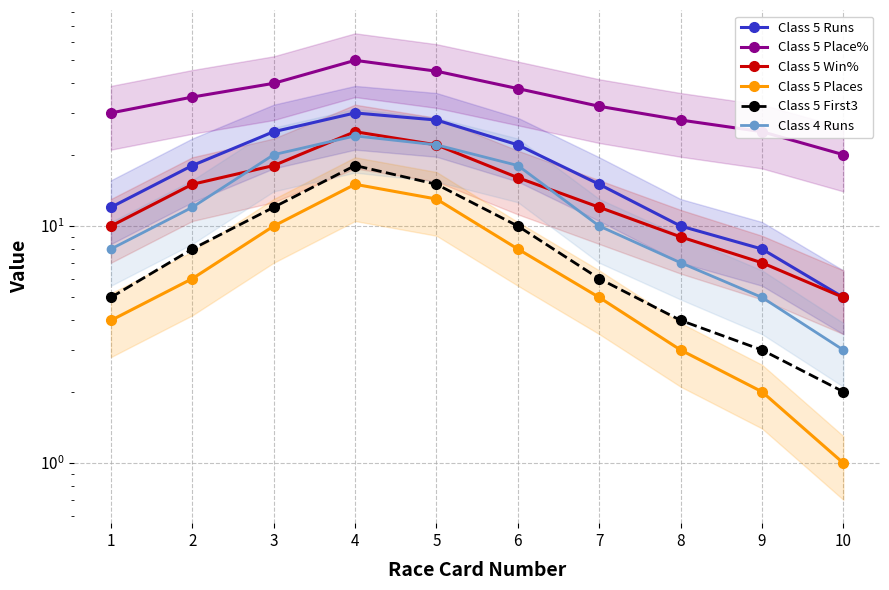

What is the difference between the maximum and minimum values in the Class 5 Place% series?

30